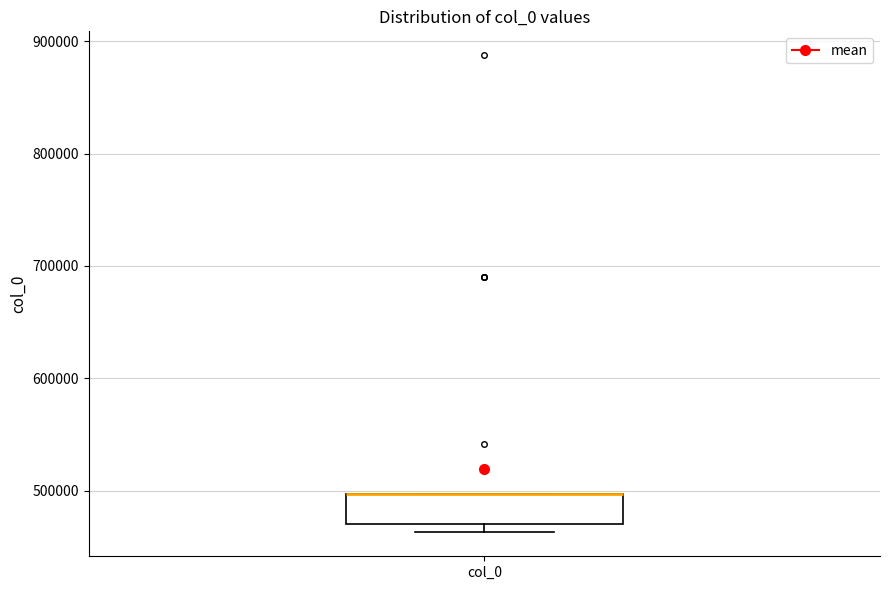

Read this box plot against the y-axis: the position of the median line, the range covered by the box, and the ends of both whiskers. The values are not printed on the chart, so give them approximately, as read against the axis.

median 500000 (drawn on the box's upper edge), box 470000 to 500000, whiskers 460000 to 500000